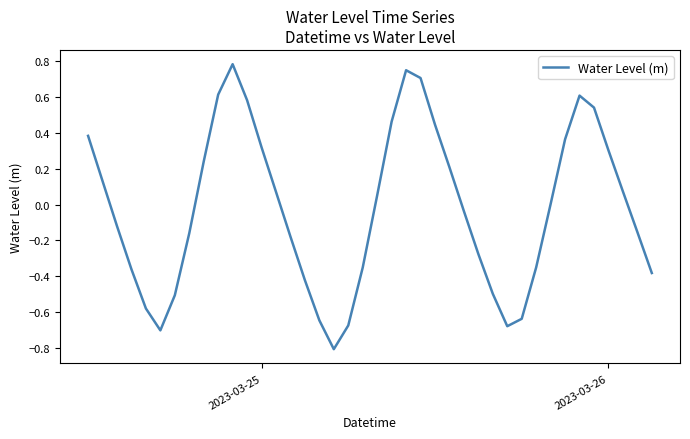

What is the greatest value displayed?

0.8